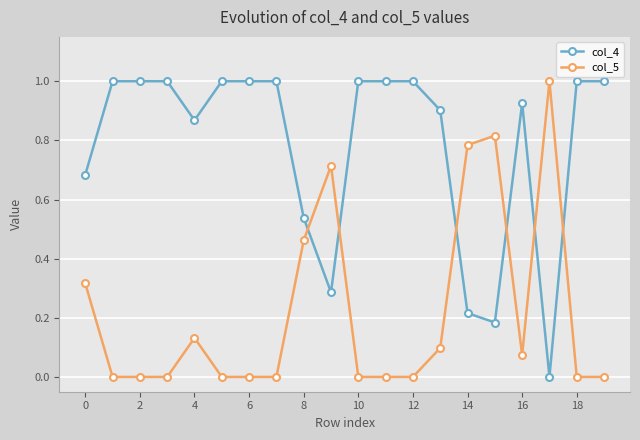

In col_4, how many points are lower than both neighbors (excluding endpoints)?

4